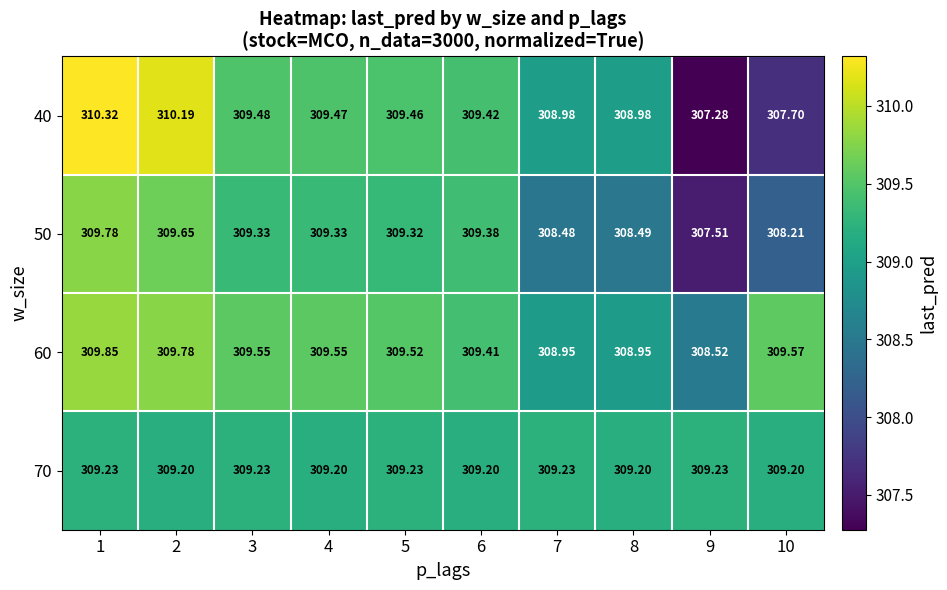

How many categories are shown in the chart?

10